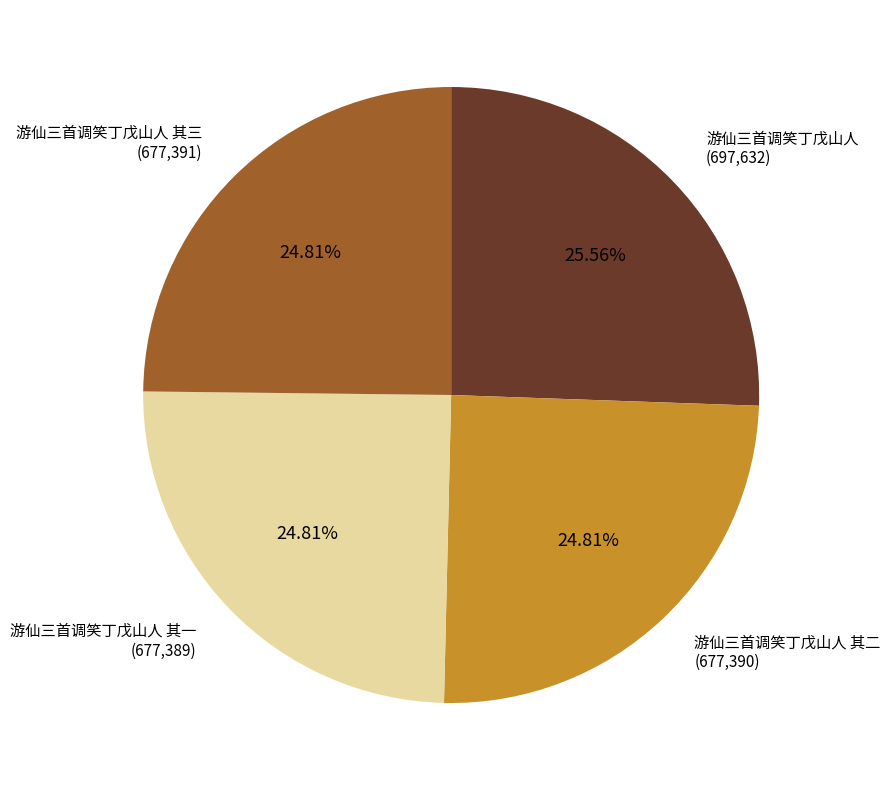

What is the ratio of the value at 游仙三首调笑丁戊山人 to the value at 游仙三首调笑丁戊山人 其一?

1.0